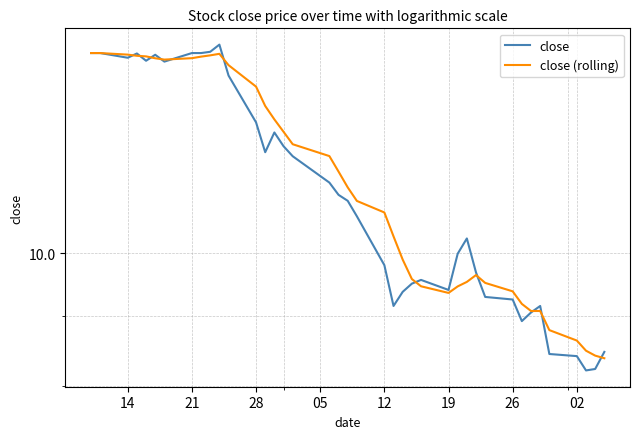

What is the difference between the maximum and second lowest values in the close series?

6.0